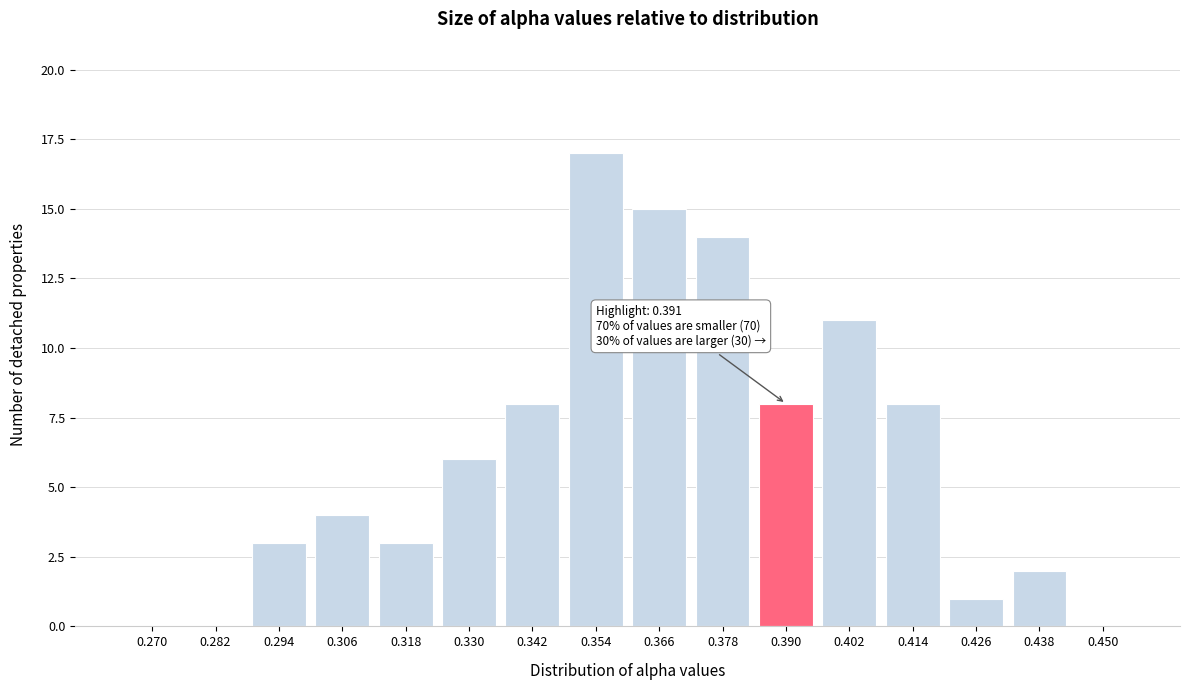

Reading left to right, list all the values displayed in this chart.

0.270=0	0.282=0	0.294=3	0.306=4	0.318=3	0.330=6	0.342=8	0.354=17	0.366=15	0.378=14	0.390=8	0.402=11	0.414=8	0.426=1	0.438=2	0.450=0